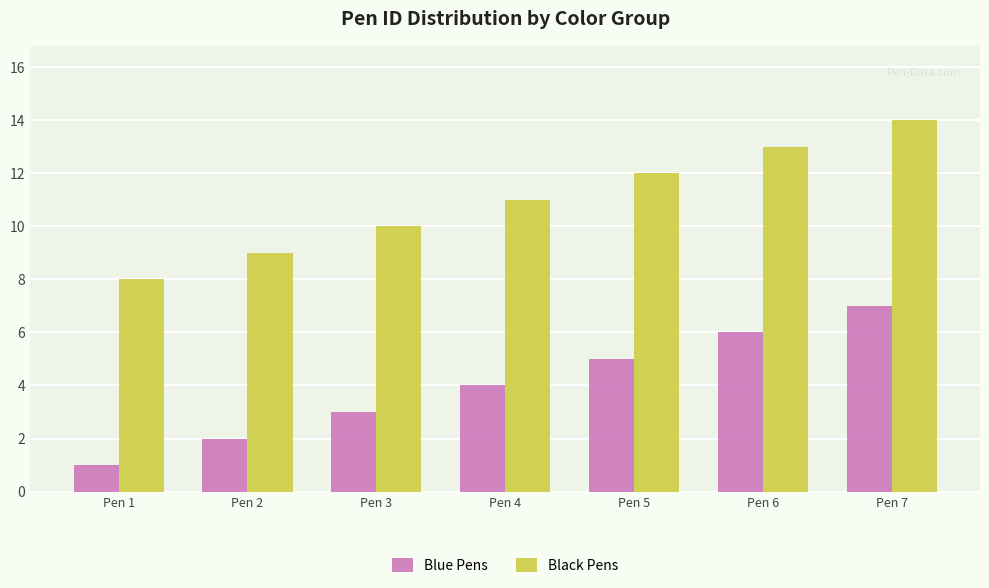

What is the sum of all Blue Pens values?

28